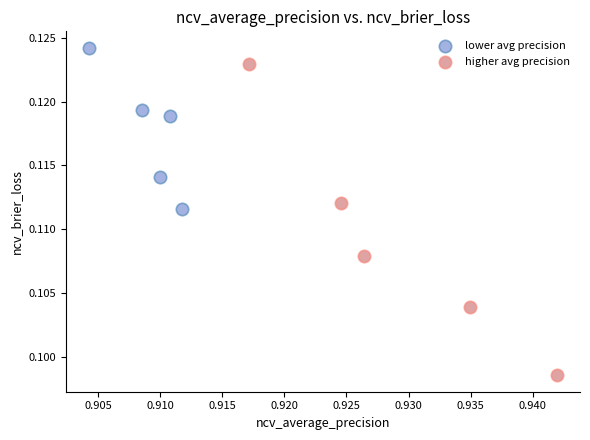

Which series has the largest Y range (max minus min)?

higher avg precision